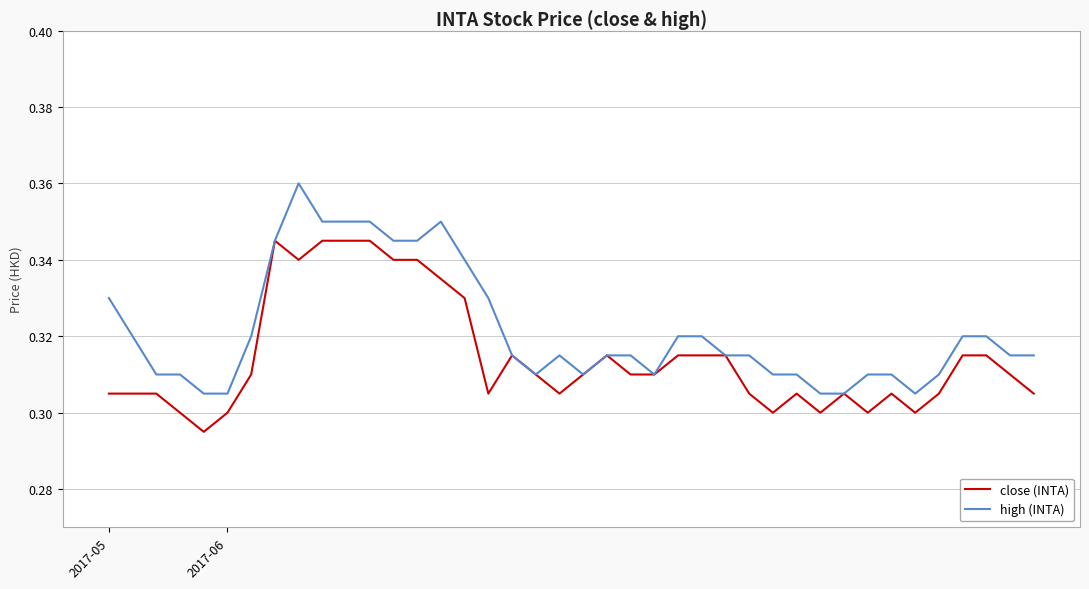

List the series in order of their peak value, highest first.

high (INTA), close (INTA)